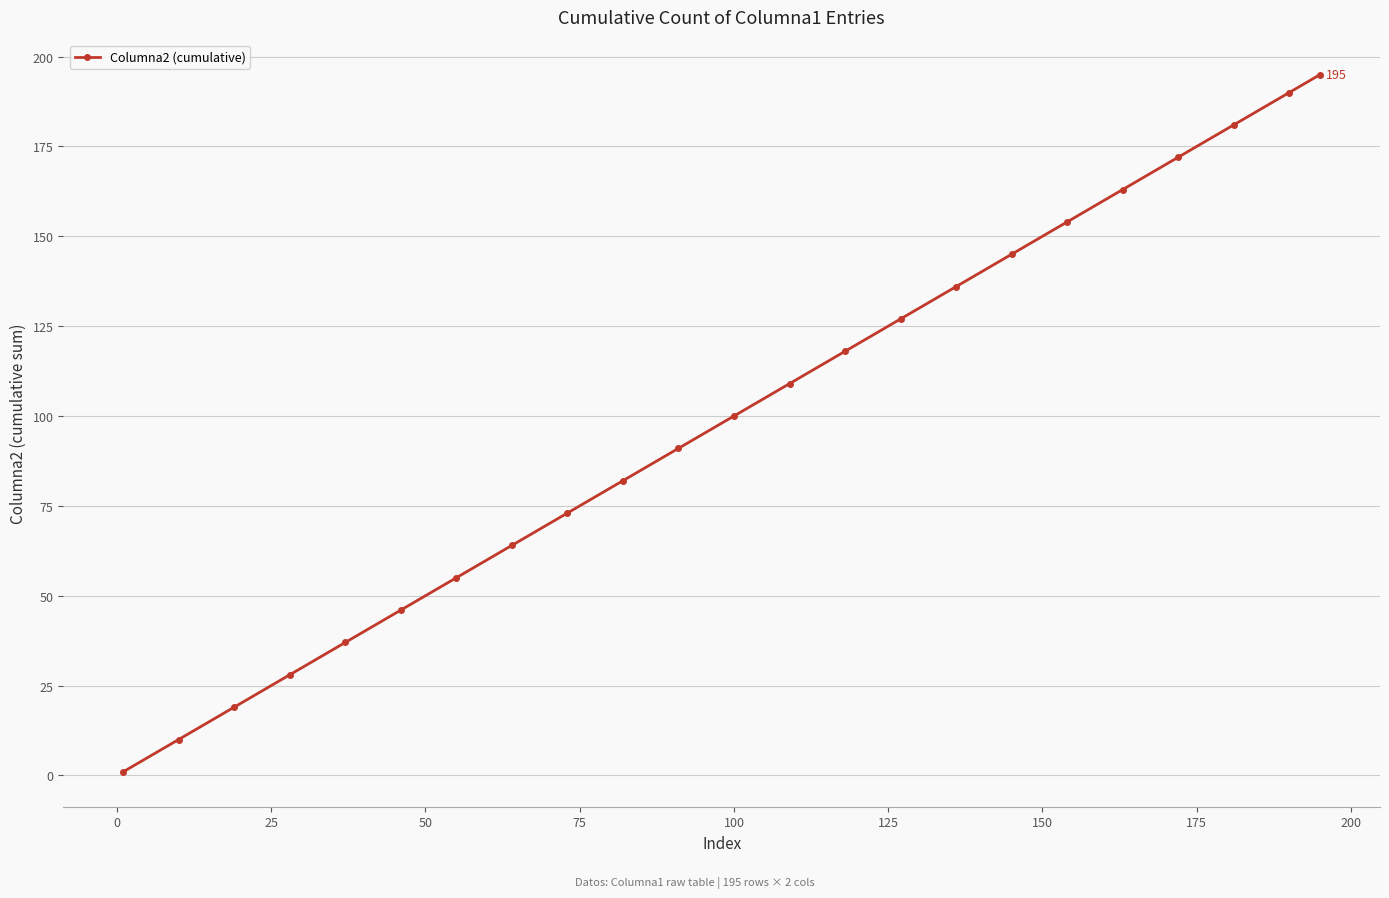

What is the average value?

100